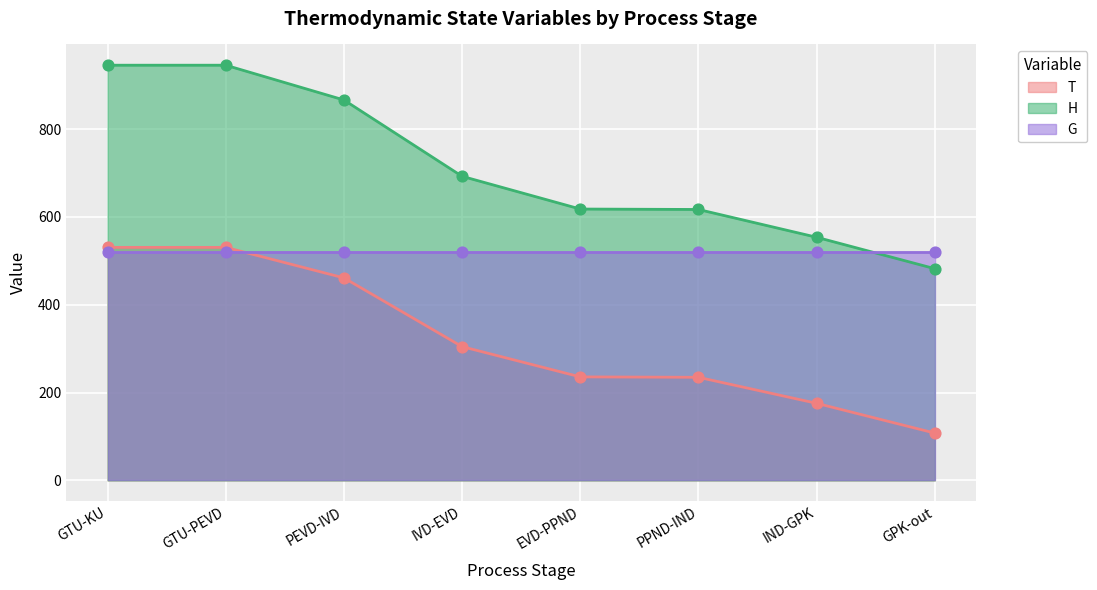

At which category is the sum across all series the highest?

GTU-KU